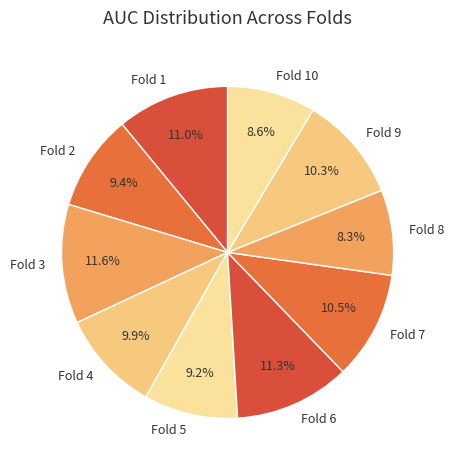

How much of the chart is everything except Fold 3?

88.4%